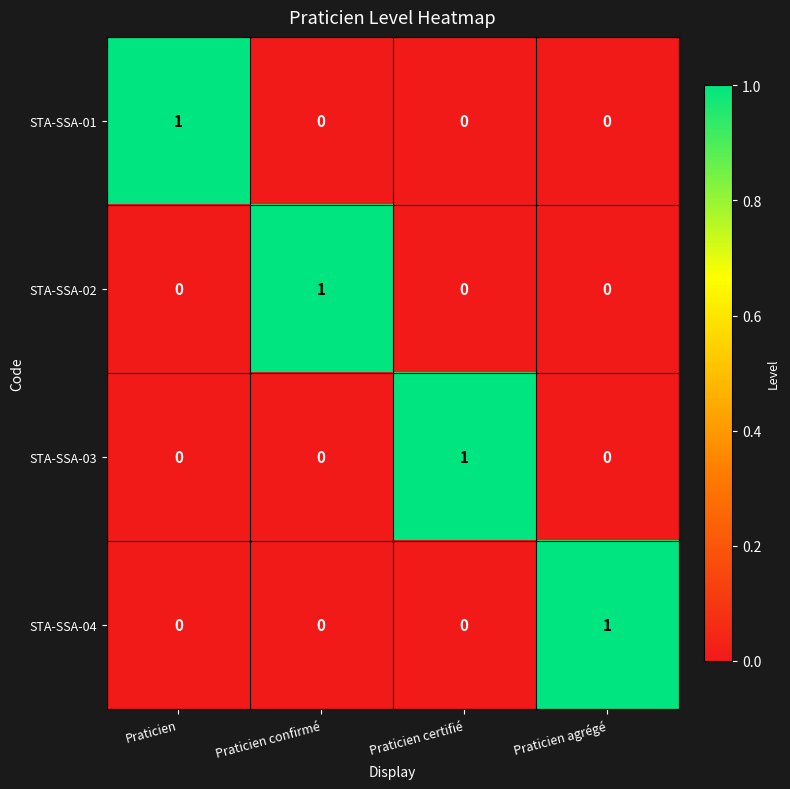

How many STA-SSA-03 values are between 0 and 1?

4